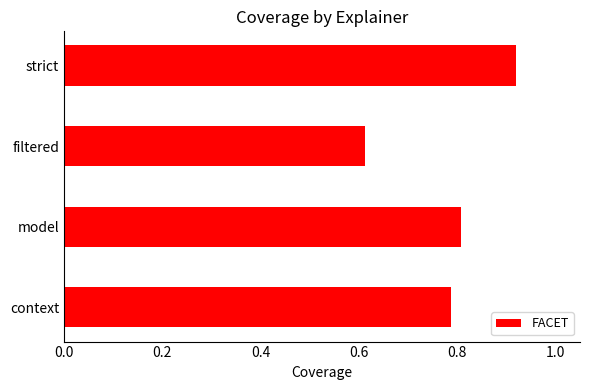

How many values are between 0 and 1?

4